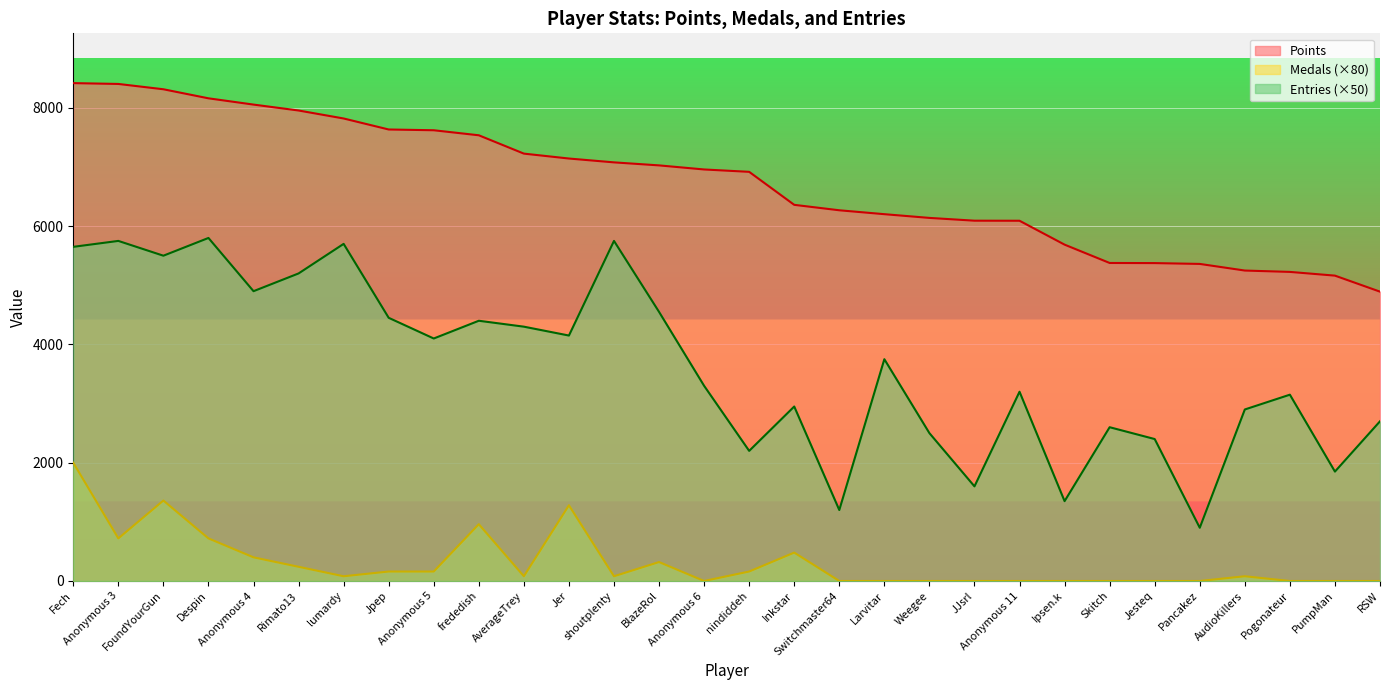

True or false: Points has a value of 7955 at Rimato13.

True